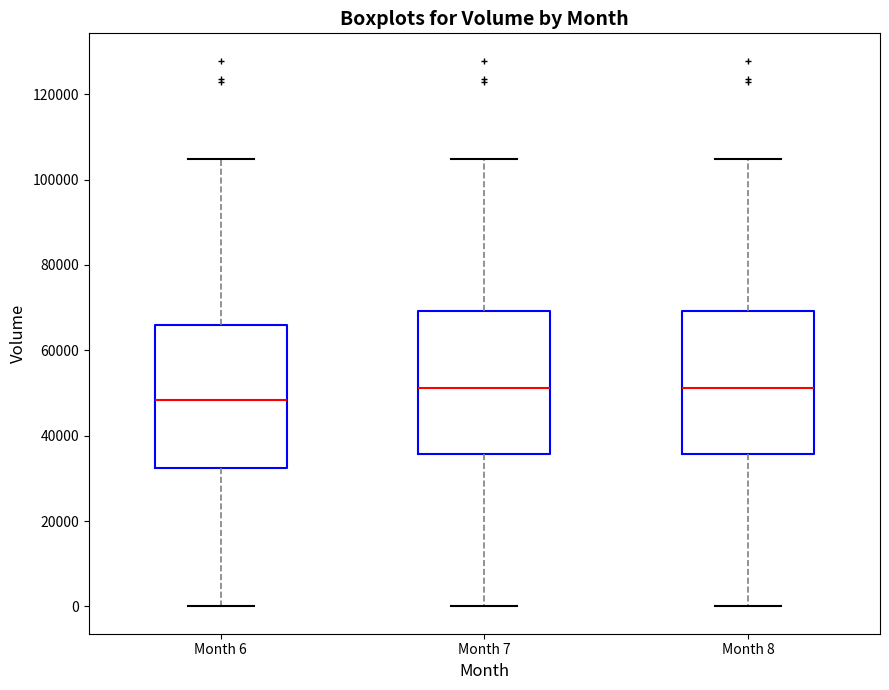

Reading left to right, transcribe this box plot: for each box, give where its median line is, the range the box spans, and where its two whiskers end, as read against the y-axis. The values are not printed on the chart, so give them approximately, as read against the axis.

Month 6: median 48000, box 32000 to 66000, whiskers 0 to 104000
Month 7: median 52000, box 36000 to 70000, whiskers 0 to 104000
Month 8: median 52000, box 36000 to 70000, whiskers 0 to 104000